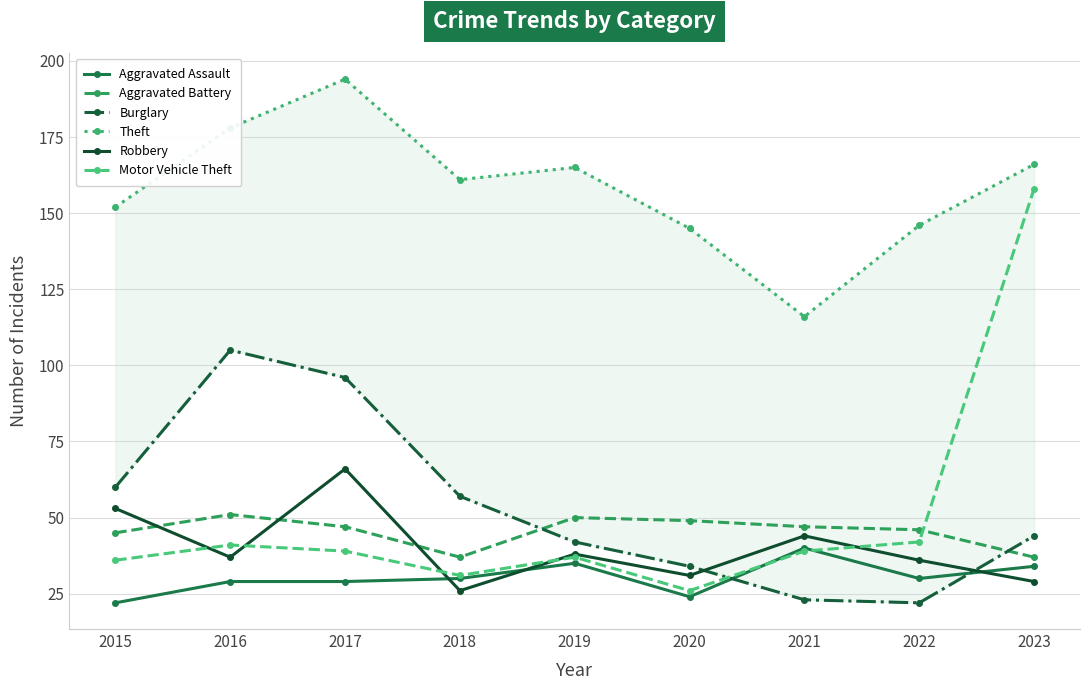

How many interior local valleys does the Burglary series have?

1